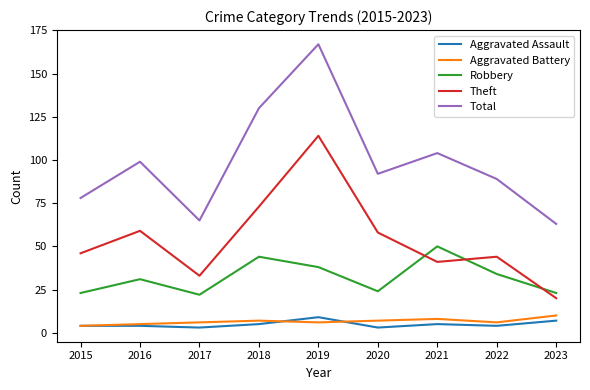

Between 2018 and 2019, which series saw the biggest shift?

Theft